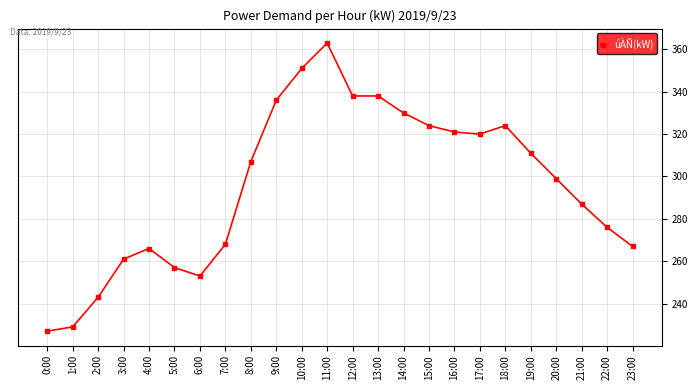

Between 14:00 and 0:00, which is larger?

14:00